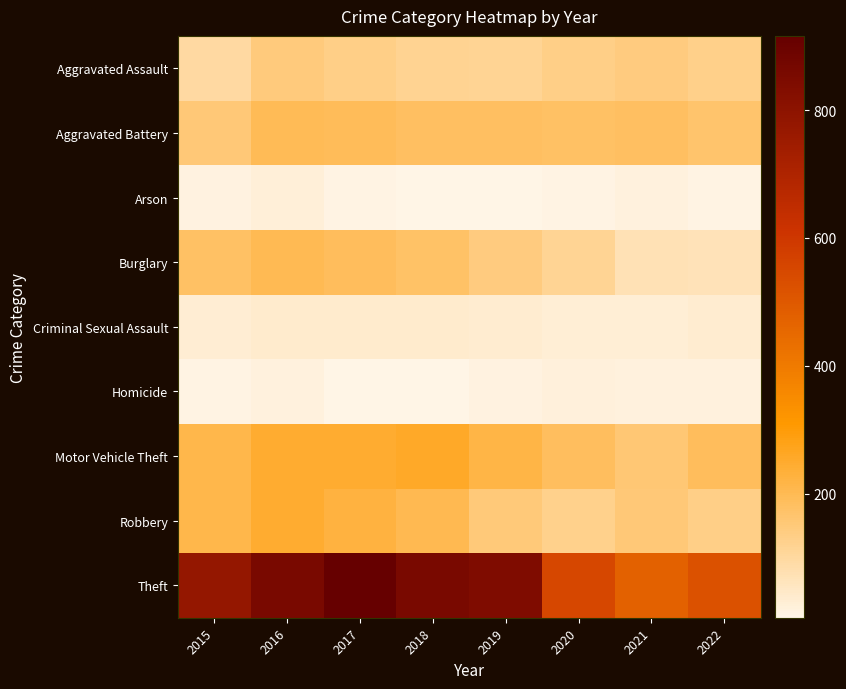

Count the number of categories in the chart.

8